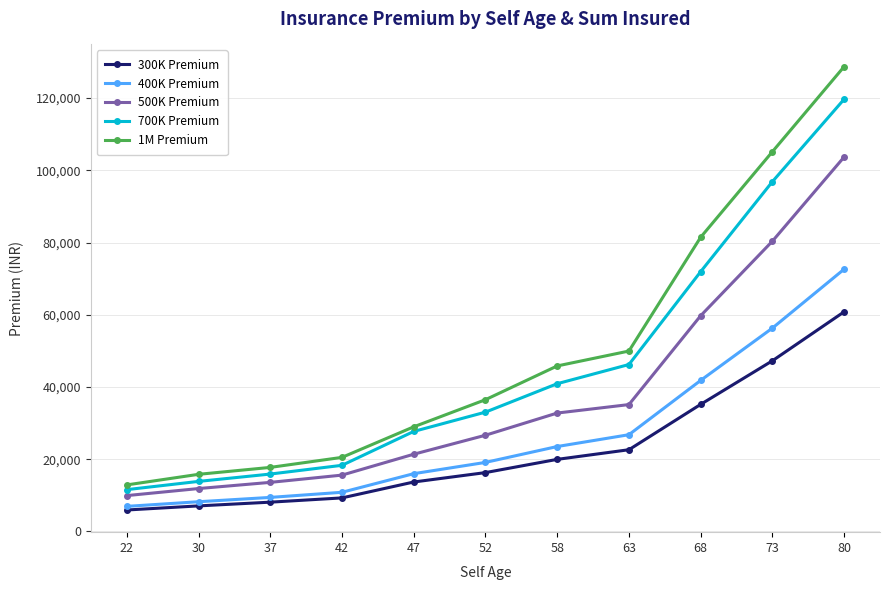

True or false: 500K Premium has a value of 2625.8 at 22.

False